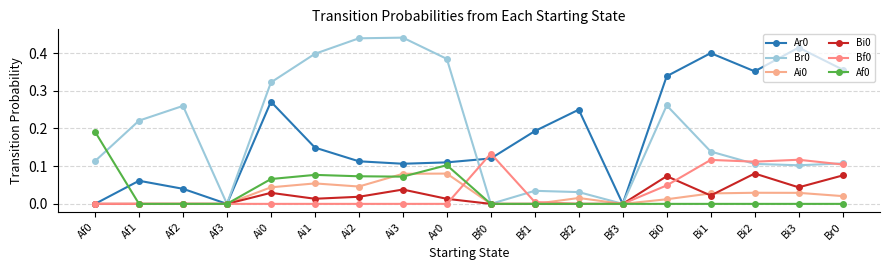

Rank the categories by Bi0 value from highest to lowest.

Bi2, Br0, Bi0, Bi3, Ai3, Ai0, Bi1, Ai2, Ai1, Ar0, Af0, Af1, Af2, Af3, Bf0, Bf1, Bf2, Bf3